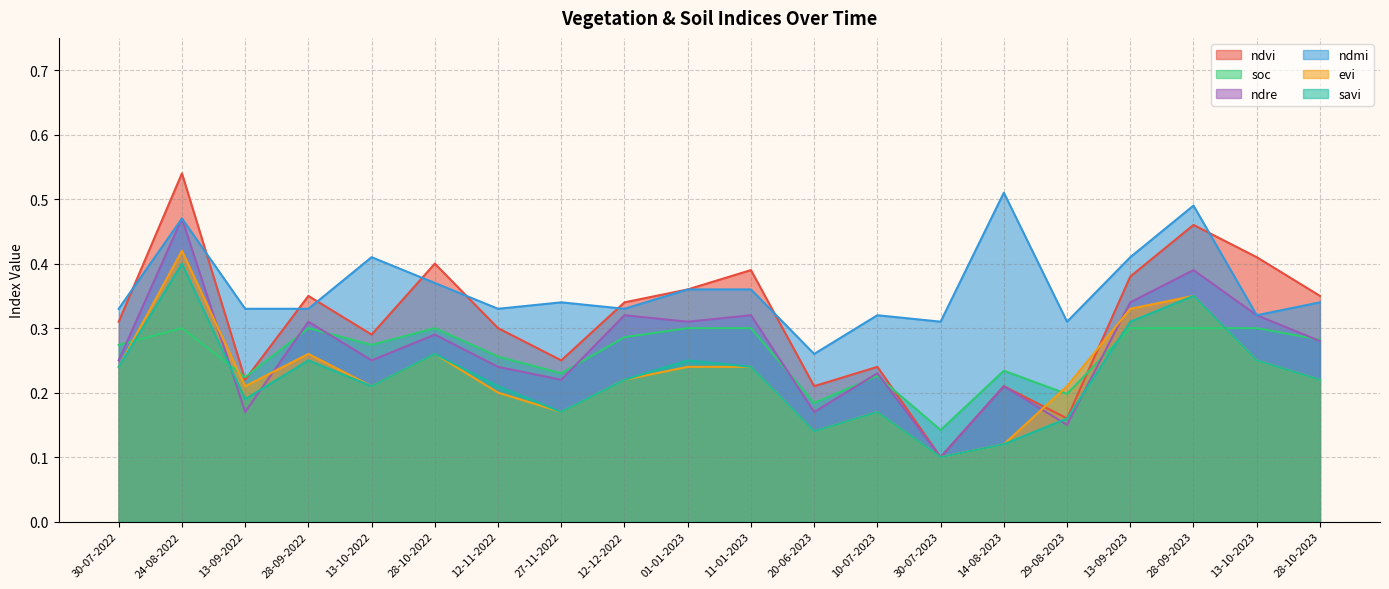

Rank the series at 28-10-2023 from lowest to highest value.

evi, savi, ndre, soc, ndmi, ndvi